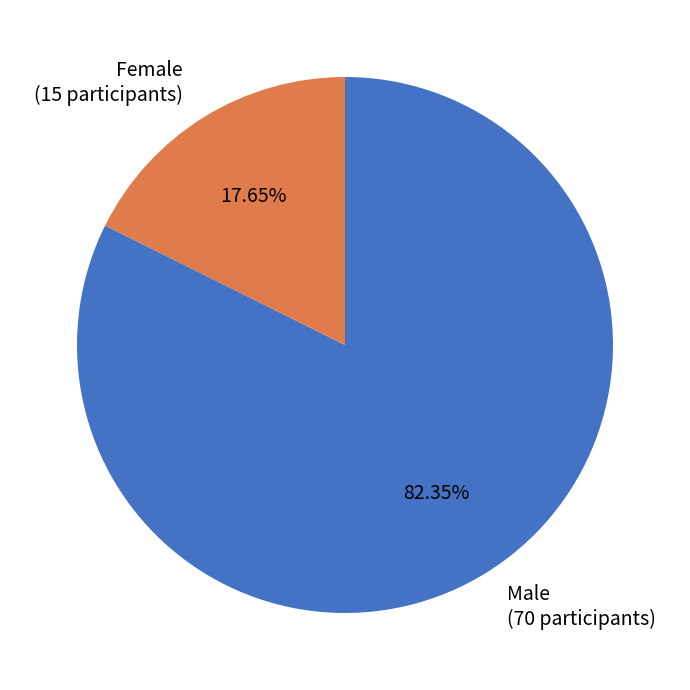

Is there any slice that represents more than half of the pie?

Yes